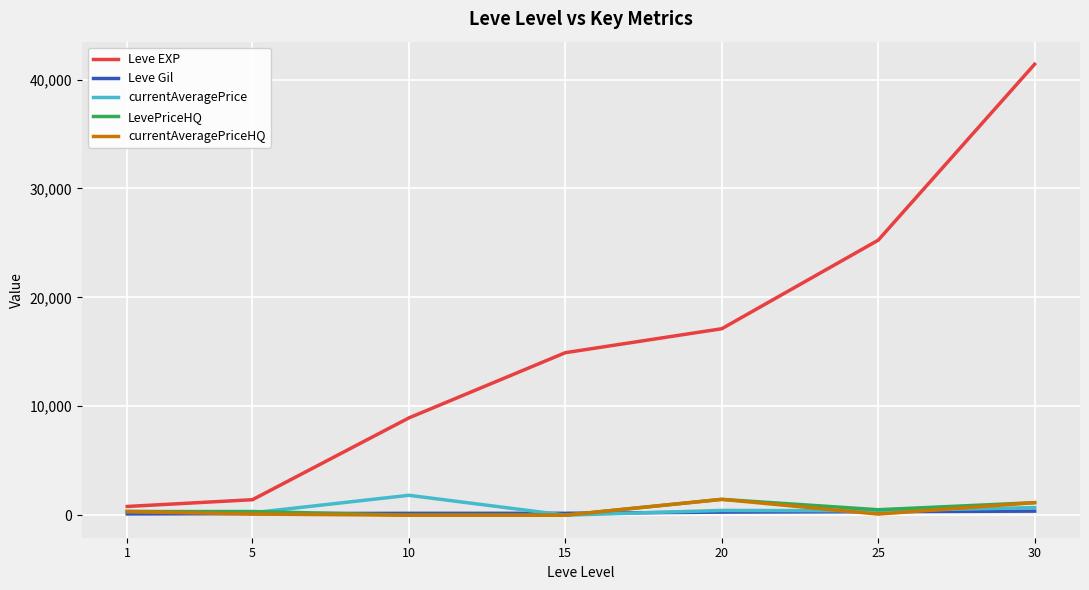

The value of Leve EXP at 5 is 1420.0. True or false?

True